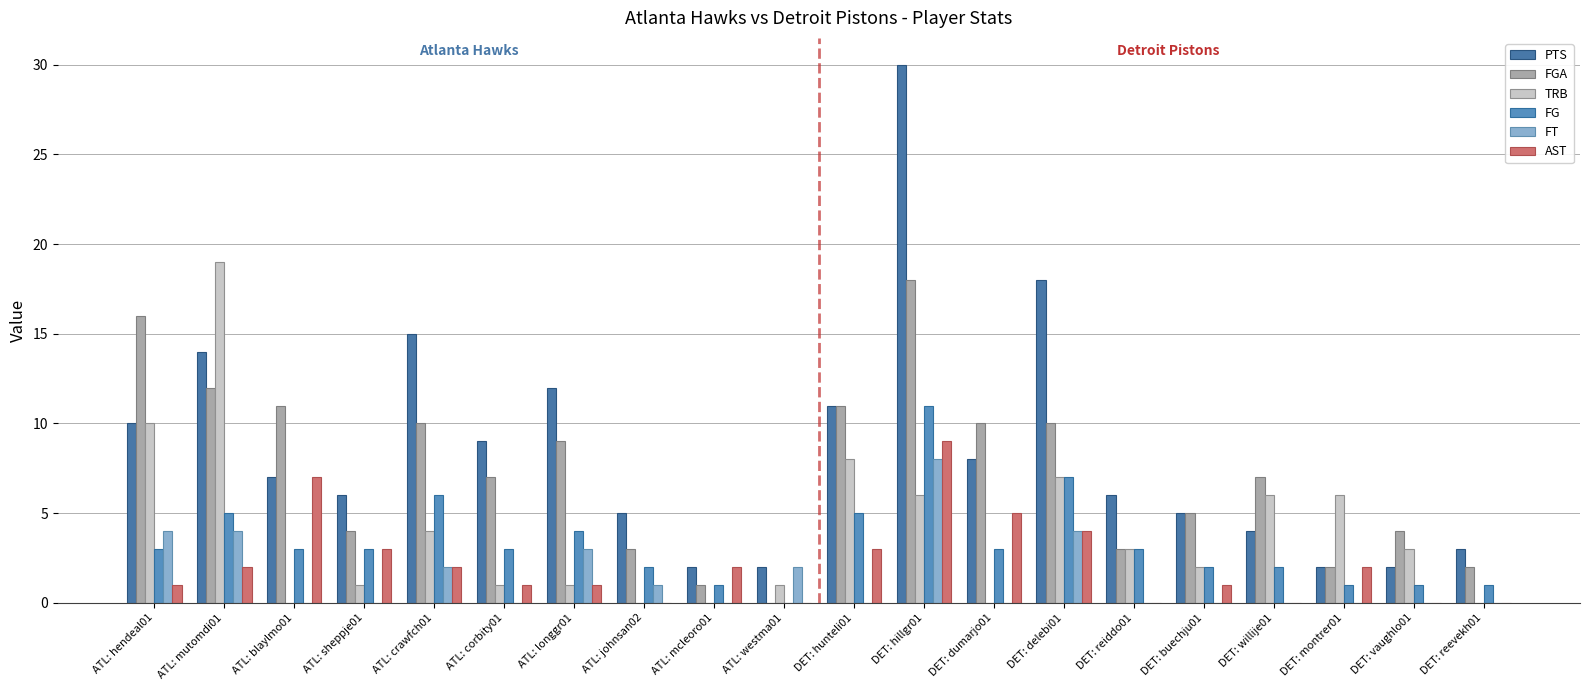

Which label corresponds to the largest value in the chart?

DET: hillgr01